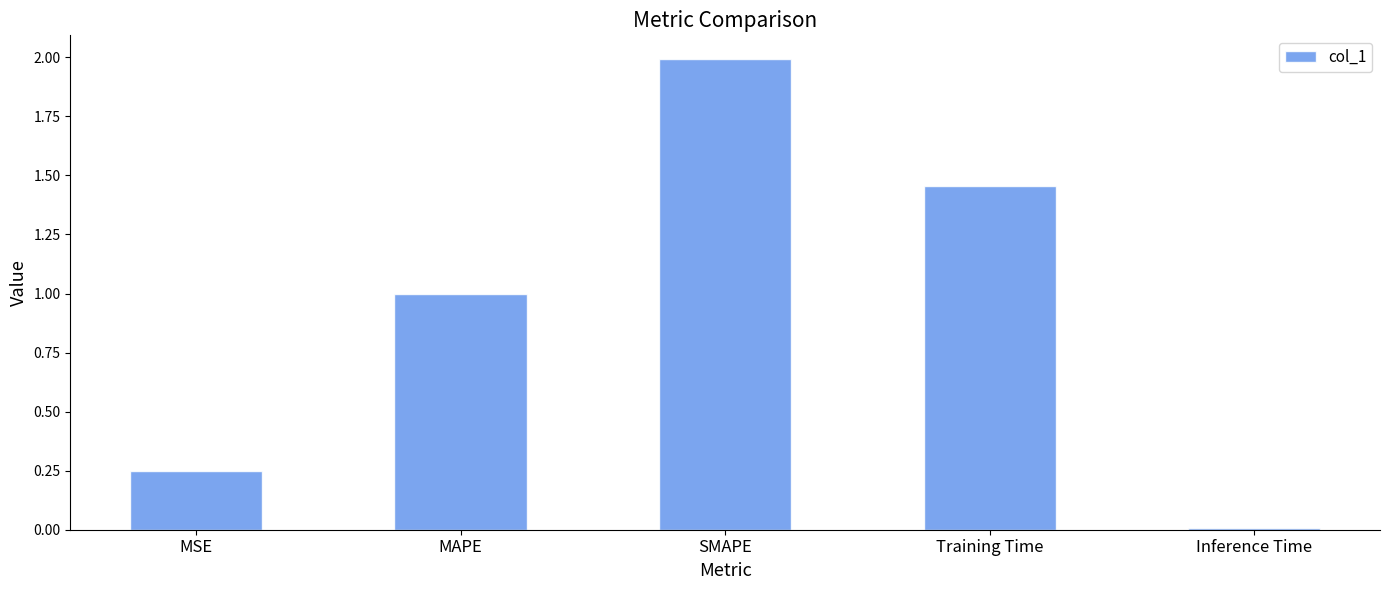

True or false: the data shows 0.0 at Inference Time.

True